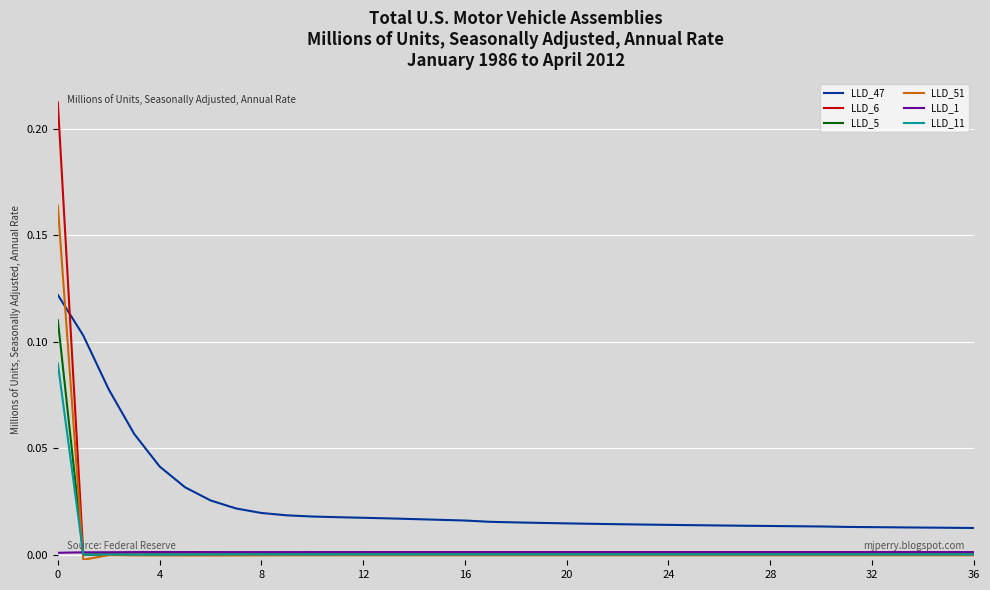

Which series has the largest total across all categories?

LLD_47